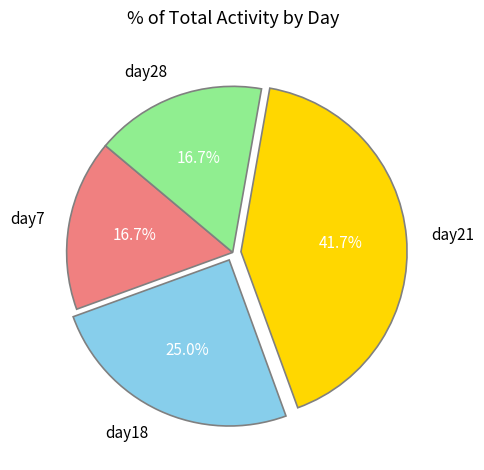

Which slice is the largest?

day21